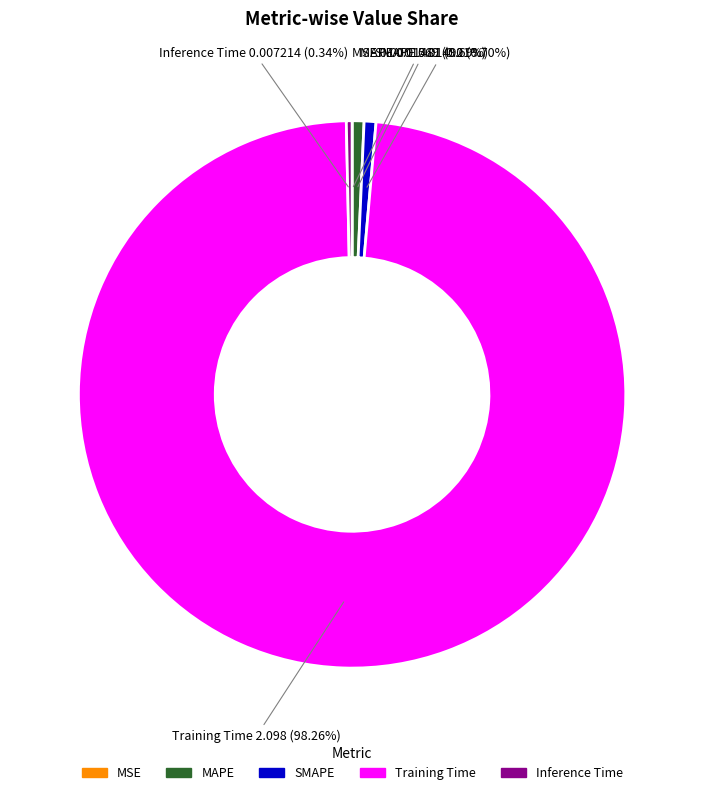

Is it true that MAPE is 13% of the pie?

False